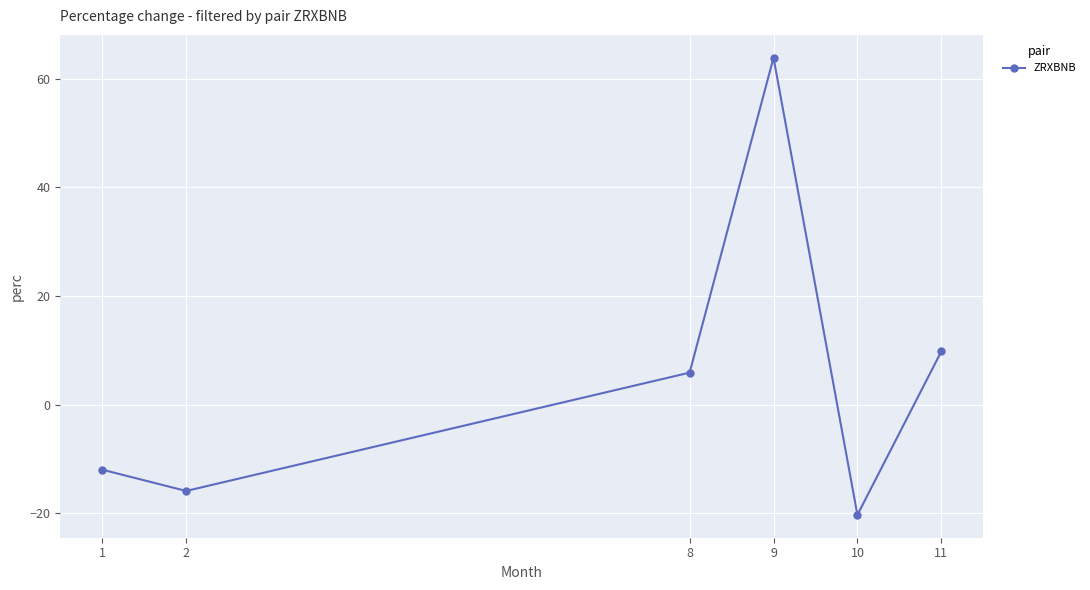

List the labels in order of value, smallest first.

10, 2, 1, 8, 11, 9